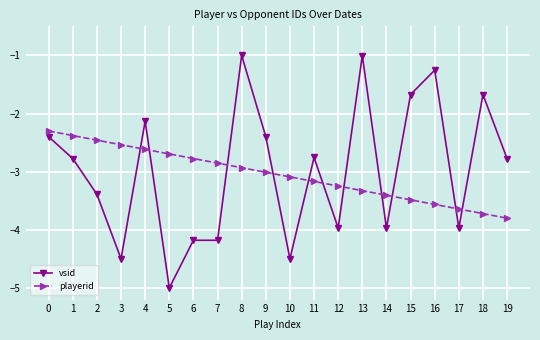

True or false: vsid has more than 2 points higher than both neighbors.

True